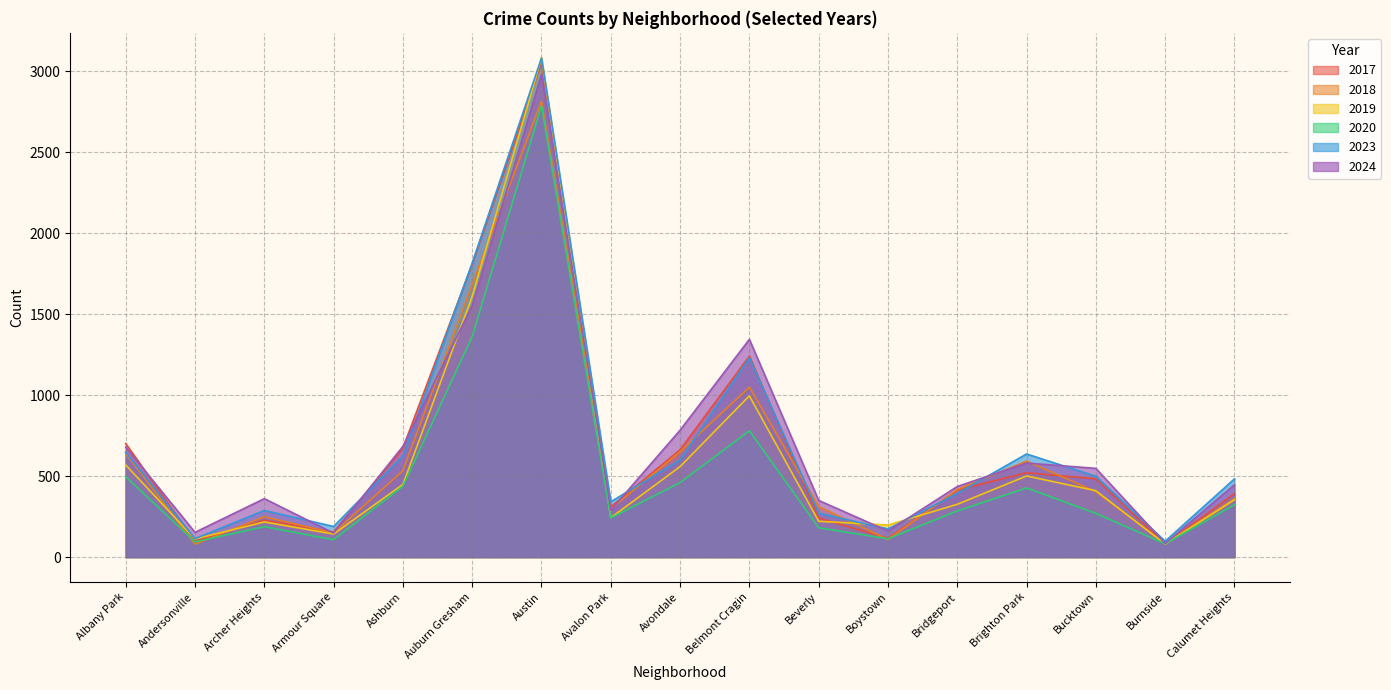

Is the value of 2024 at Avondale greater than the value of 2020 at Belmont Cragin?

Yes